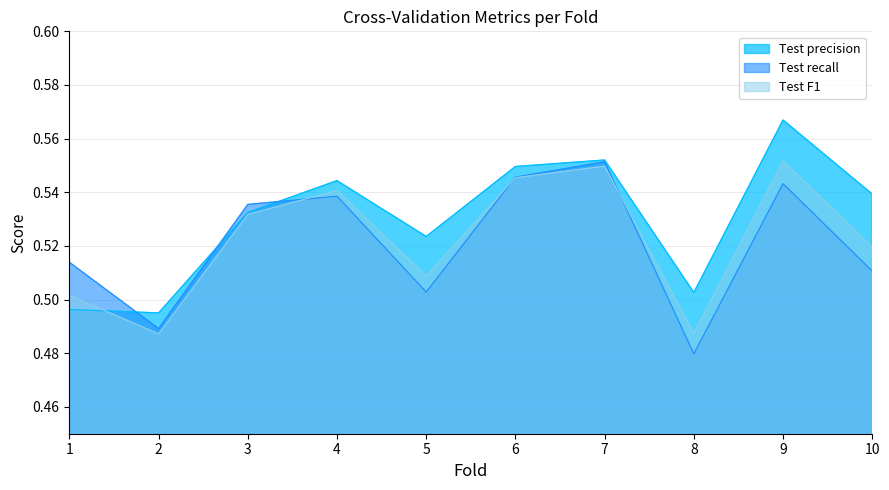

Rank the series by their maximum value, from highest to lowest.

Test precision, Test F1, Test recall